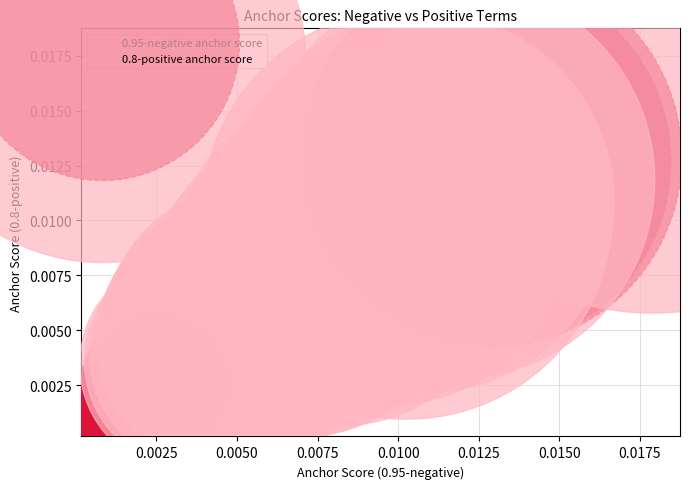

Which series has the widest spread of Y values?

0.8-positive anchor score